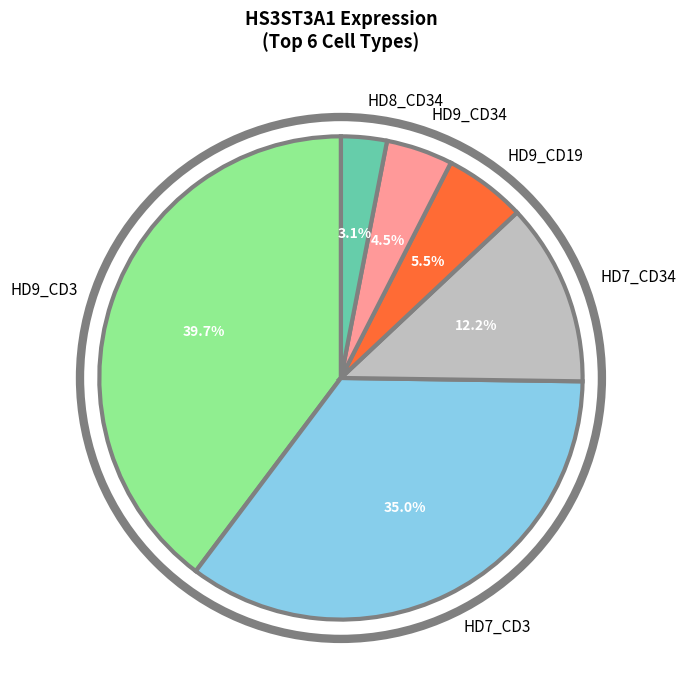

Is there any slice that represents more than half of the pie?

No